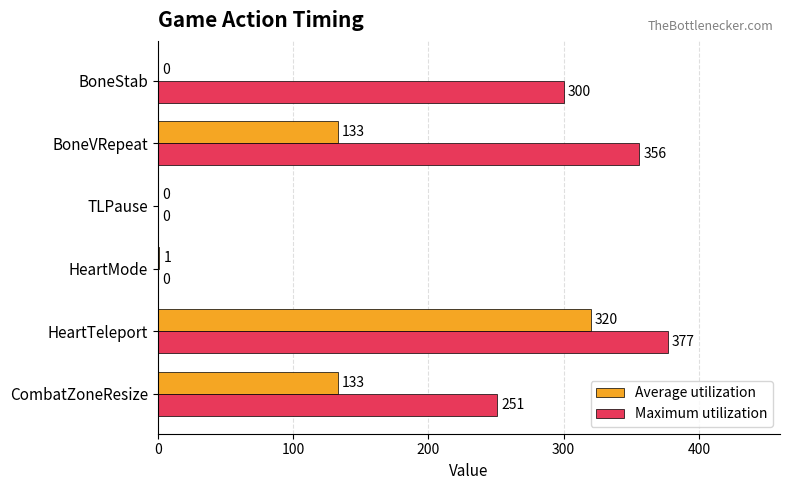

What is the sum of the Maximum utilization values at TLPause and BoneStab?

300